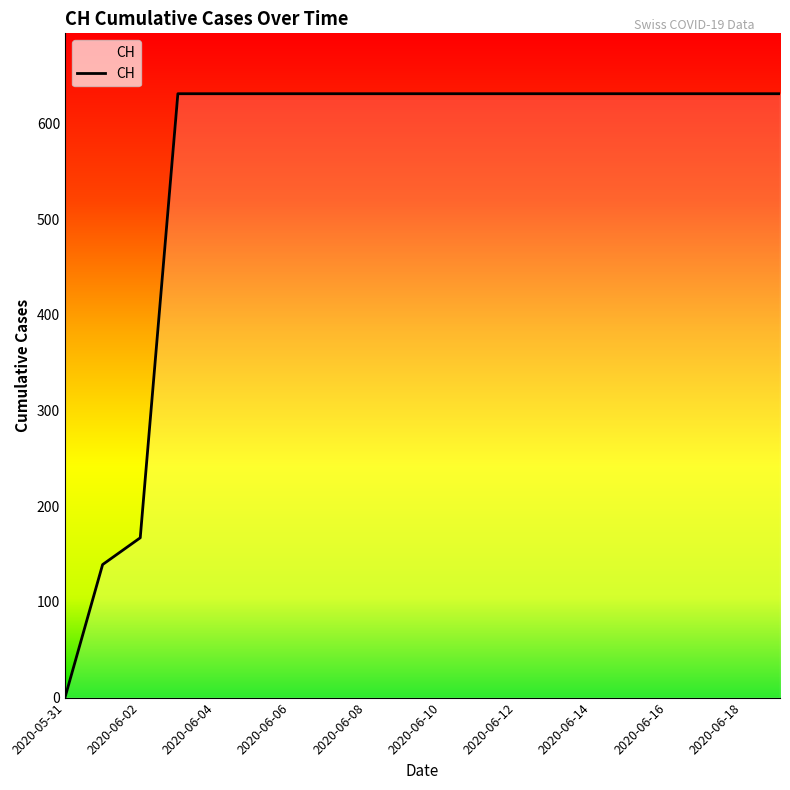

What is the greatest value displayed?

631